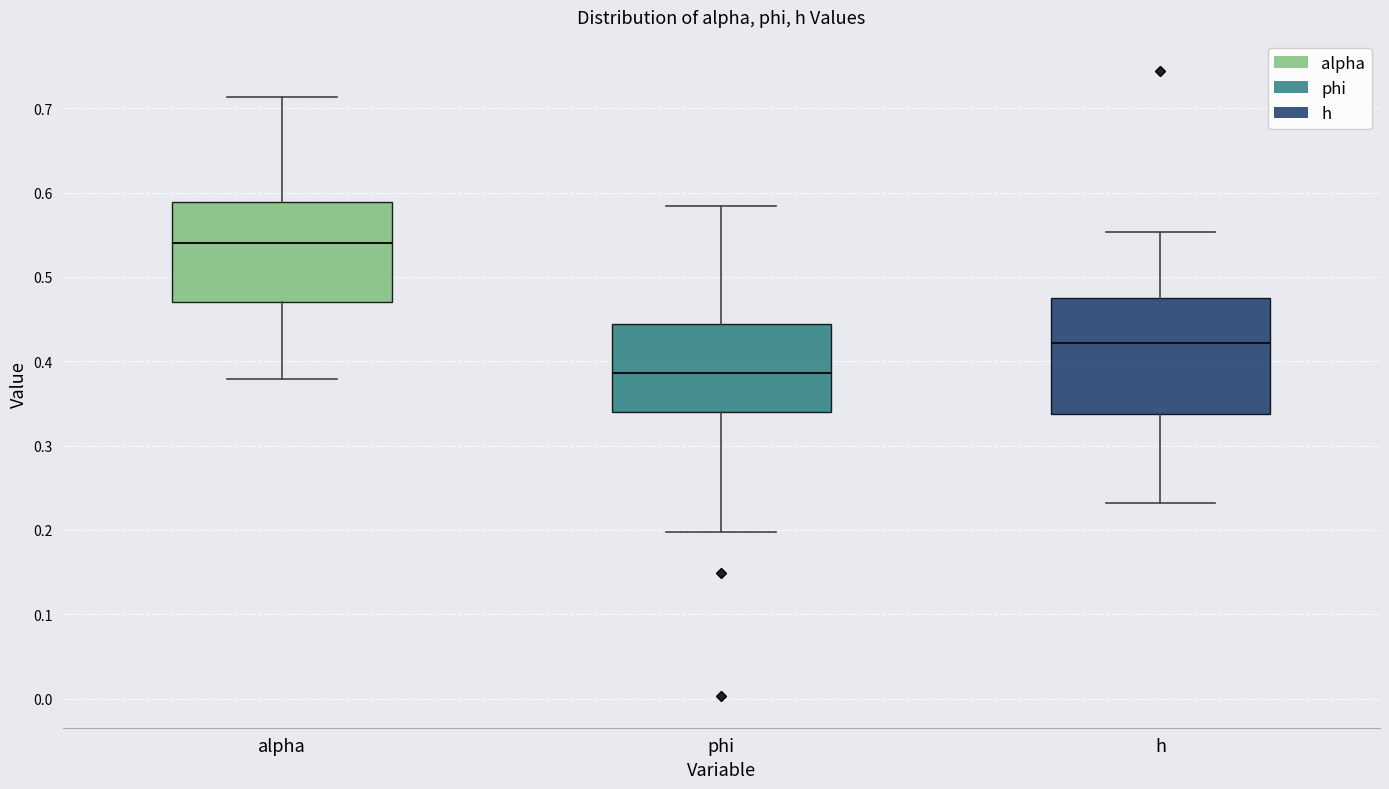

Reading left to right, read every box against the y-axis: the position of its median line, the range the box covers, and the ends of its whiskers. The values are not printed on the chart, so give them approximately, as read against the axis.

alpha: median 0.54, box 0.47 to 0.59, whiskers 0.38 to 0.71
phi: median 0.39, box 0.34 to 0.44, whiskers 0.20 to 0.58
h: median 0.42, box 0.34 to 0.47, whiskers 0.23 to 0.55